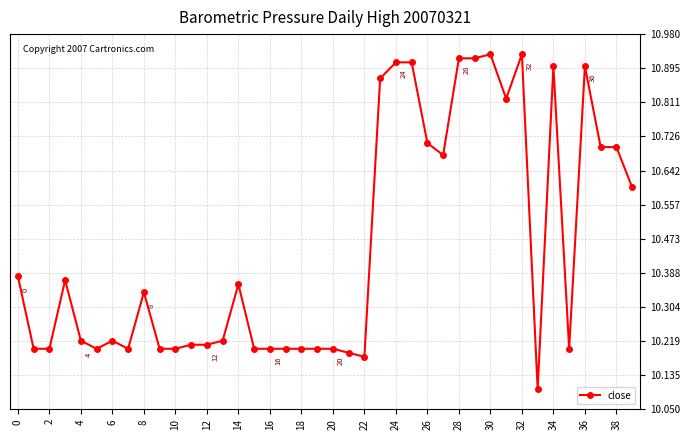

What is the value of the 34th point from the left?

10.1